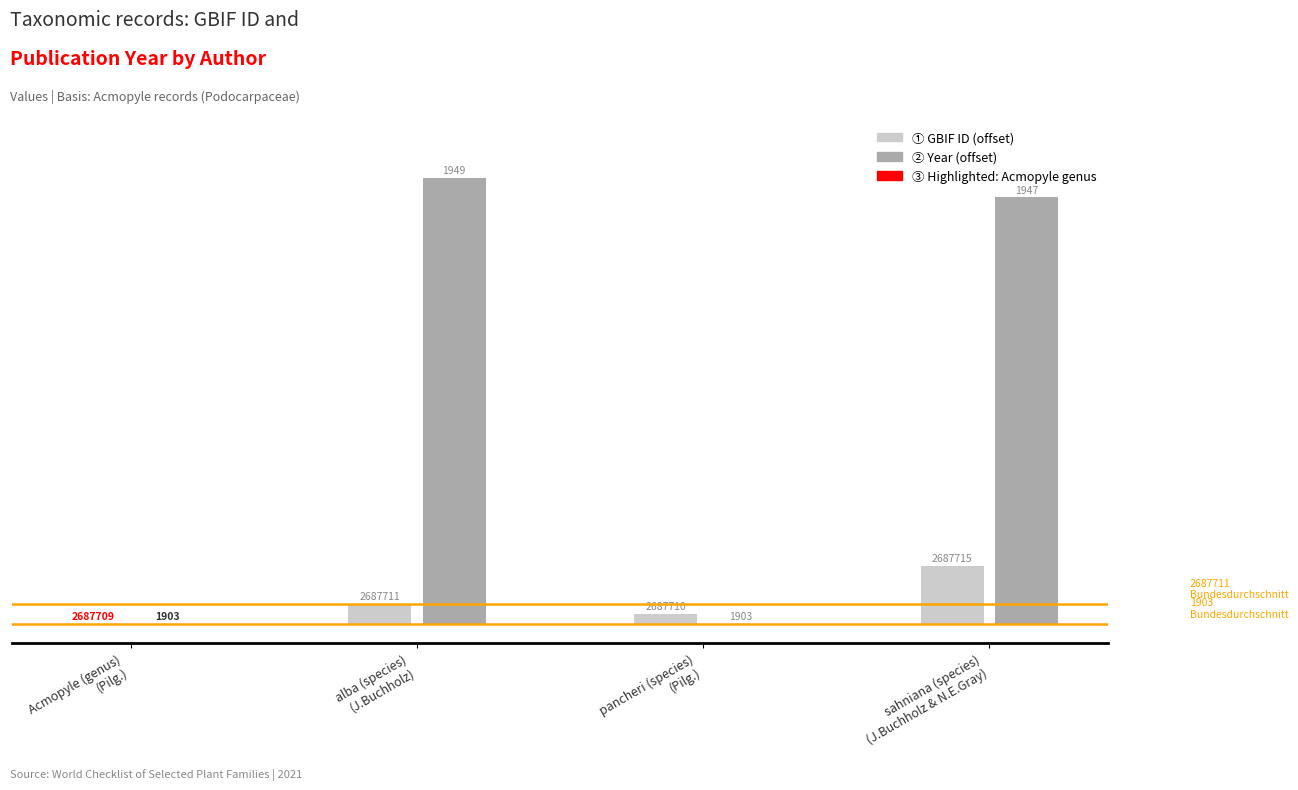

Does the chart contain stacked bars?

No